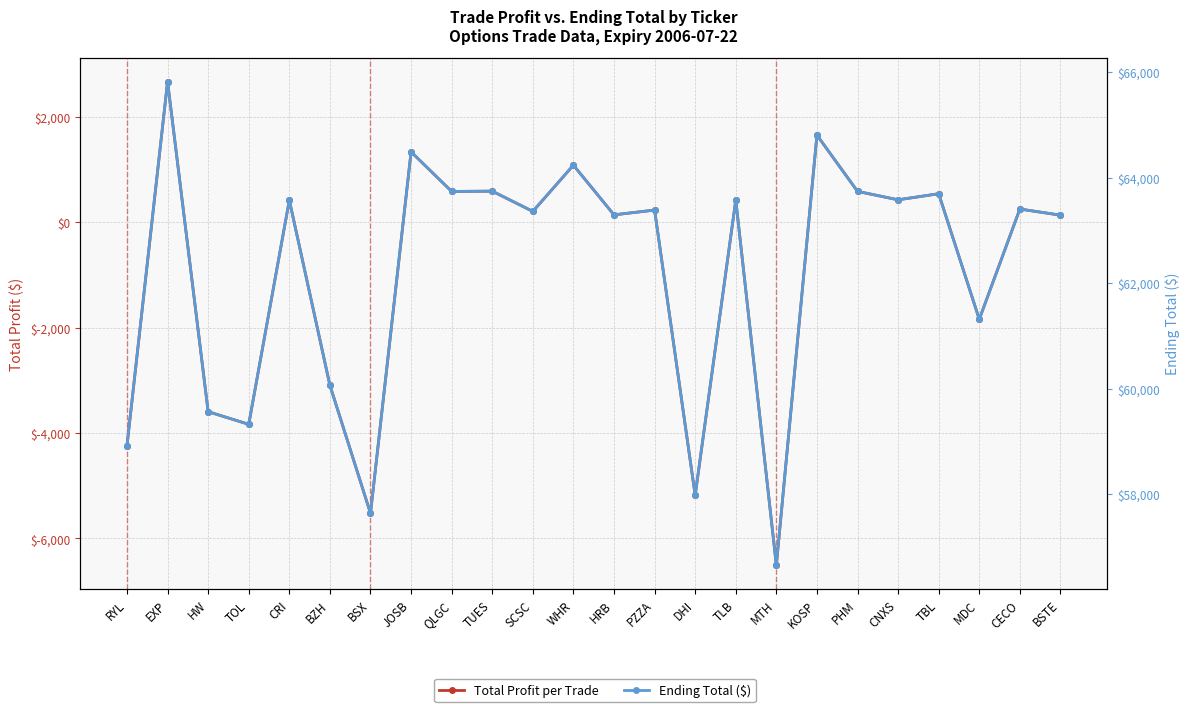

Reading left to right, transcribe all the data shown in this chart.

Total Profit per Trade: RYL=-4241.6	EXP=2662.2	HW=-3595.2	TOL=-3835.0	CRI=414.4	BZH=-3094.4	BSX=-5522.4	JOSB=1331.2	QLGC=581.1	TUES=586.5	SCSC=202.5	WHR=1079.2	HRB=137.2	PZZA=227.7	DHI=-5180.0	TLB=417.6	MTH=-6507.2	KOSP=1648.8	PHM=582.5	CNXS=422.4	TBL=537.5	MDC=-1843.8	CECO=247.5	BSTE=131.2
Ending Total ($): RYL=58917.9	EXP=65821.8	HW=59564.3	TOL=59324.6	CRI=63573.9	BZH=60065.2	BSX=57637.2	JOSB=64490.8	QLGC=63740.7	TUES=63746.1	SCSC=63362.1	WHR=64238.8	HRB=63296.8	PZZA=63387.2	DHI=57979.6	TLB=63577.2	MTH=56652.3	KOSP=64808.3	PHM=63742.1	CNXS=63581.9	TBL=63697.1	MDC=61315.8	CECO=63407.1	BSTE=63290.8